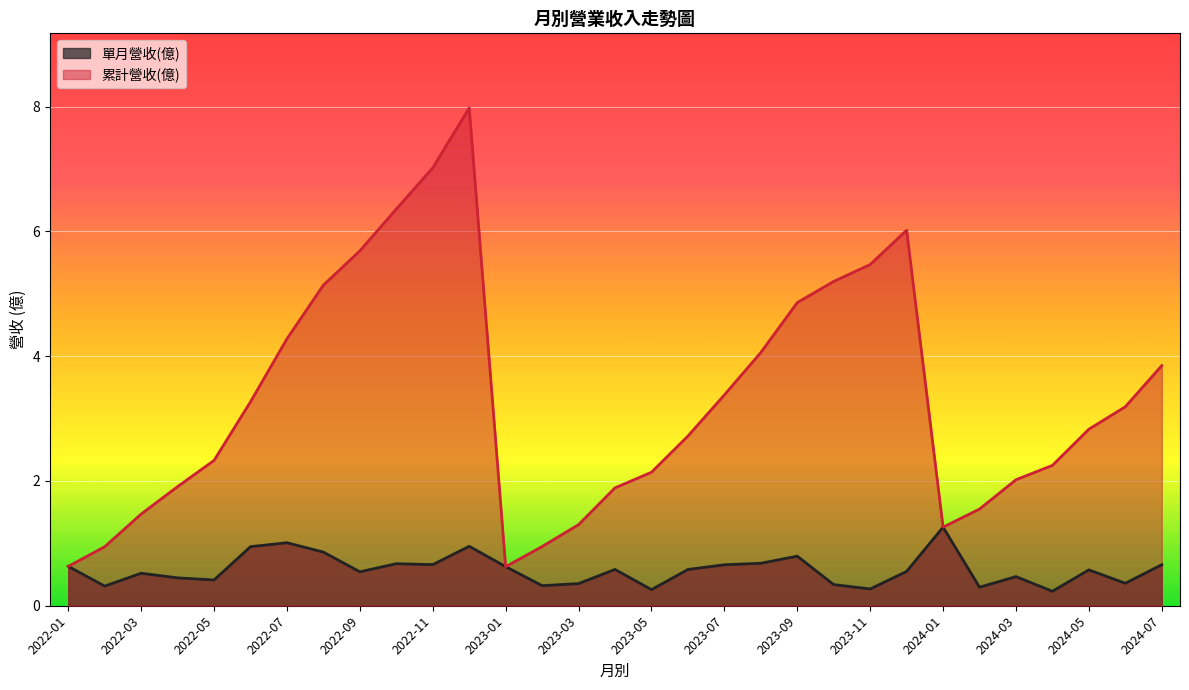

At which category is the sum across all series the highest?

2022-12